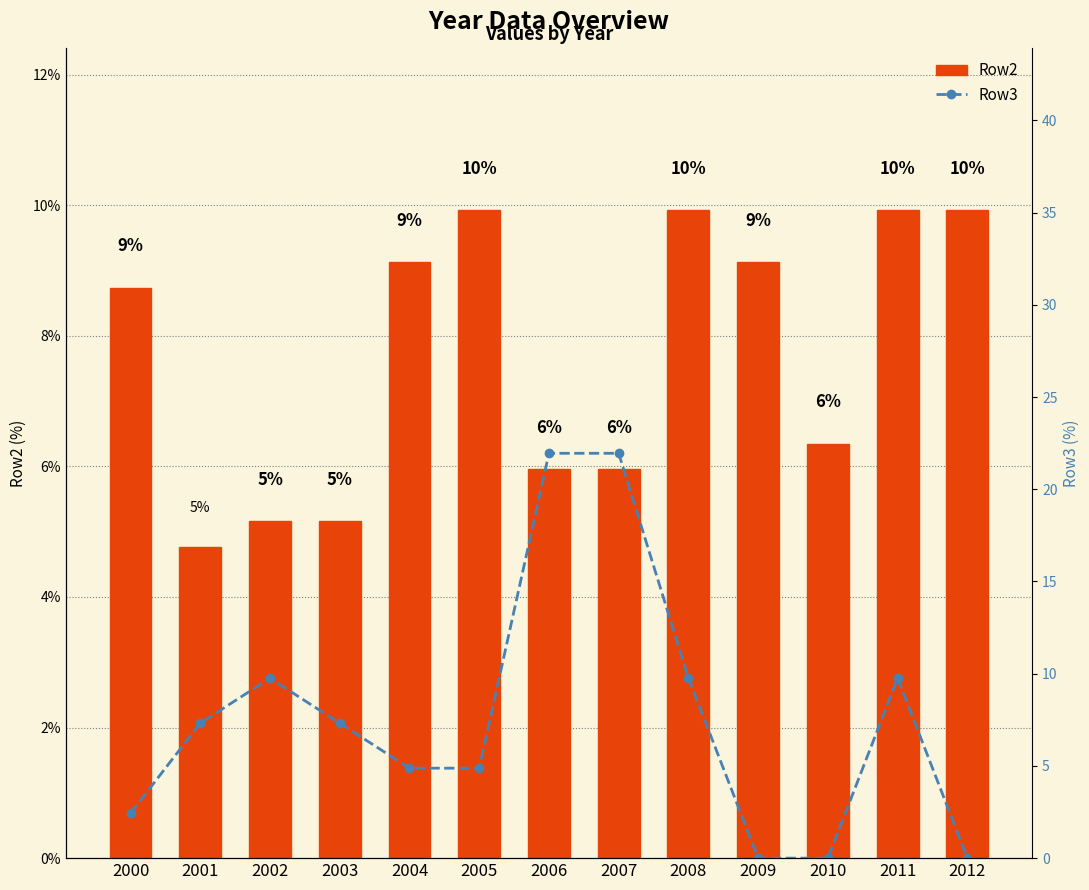

Is the value of Row2 at 2012 greater than the value of Row3 at 2005?

Yes